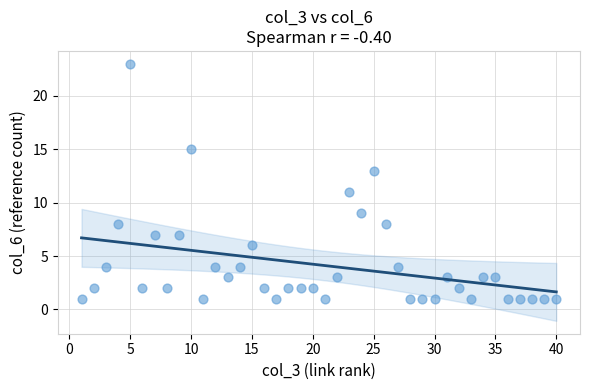

What is the range of Y values (max minus min)?

22